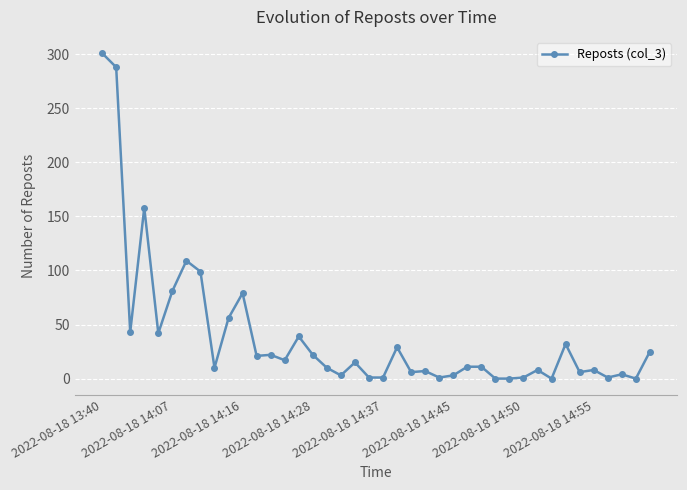

What is the difference between the maximum and minimum values?

301